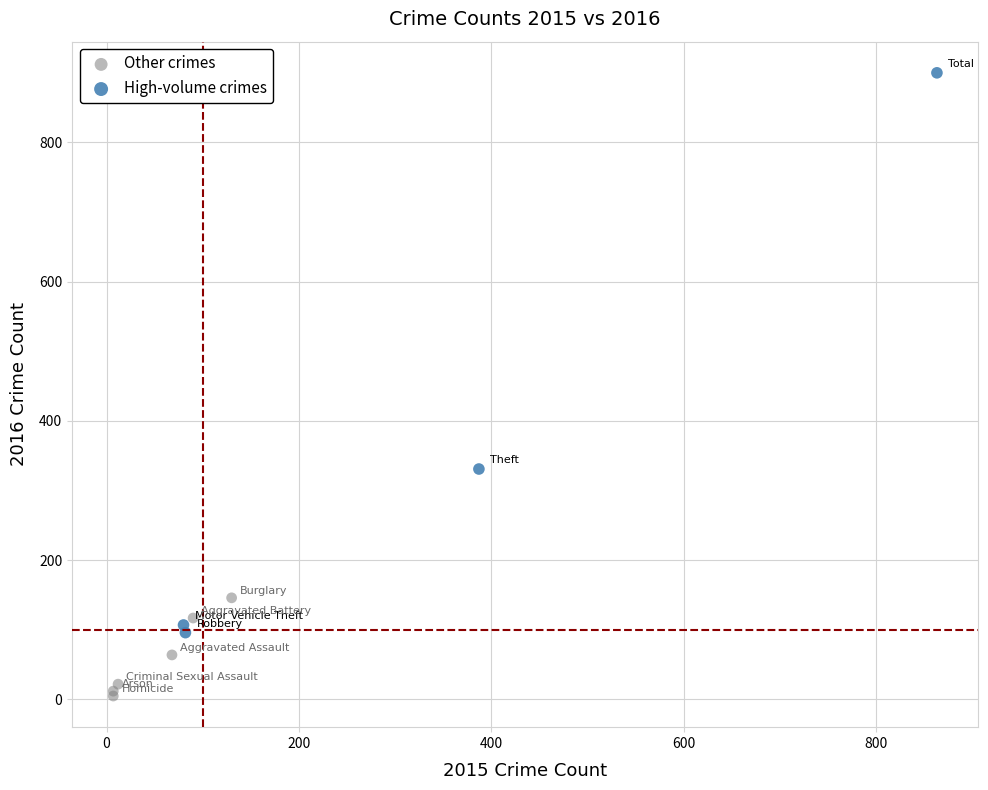

Which series contains the lowest Y value?

Other crimes